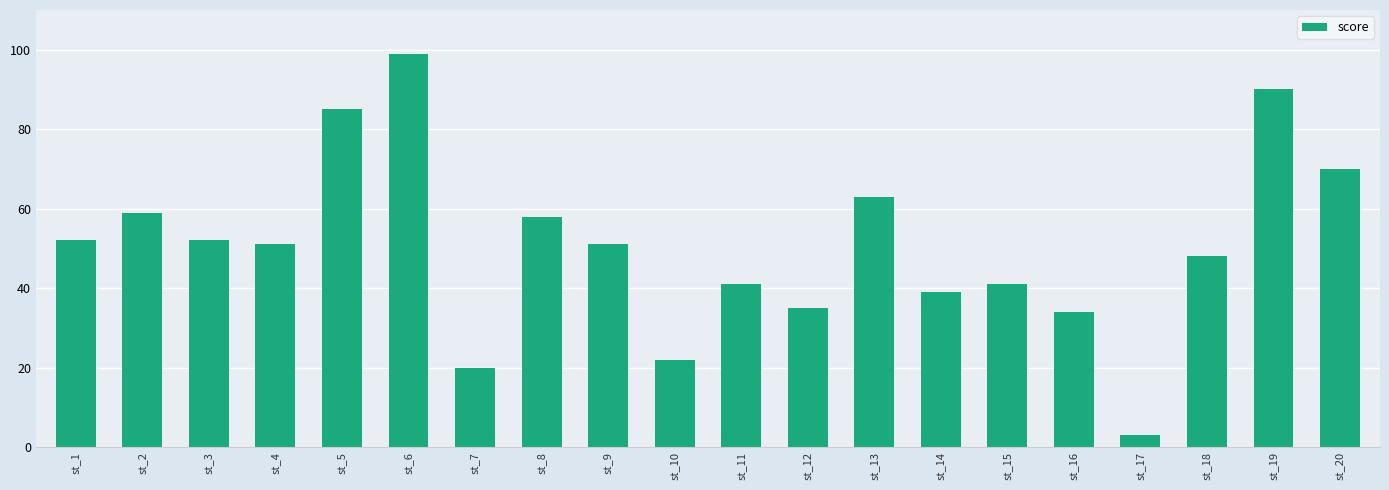

Are the bars grouped side by side (vs. stacked)?

No